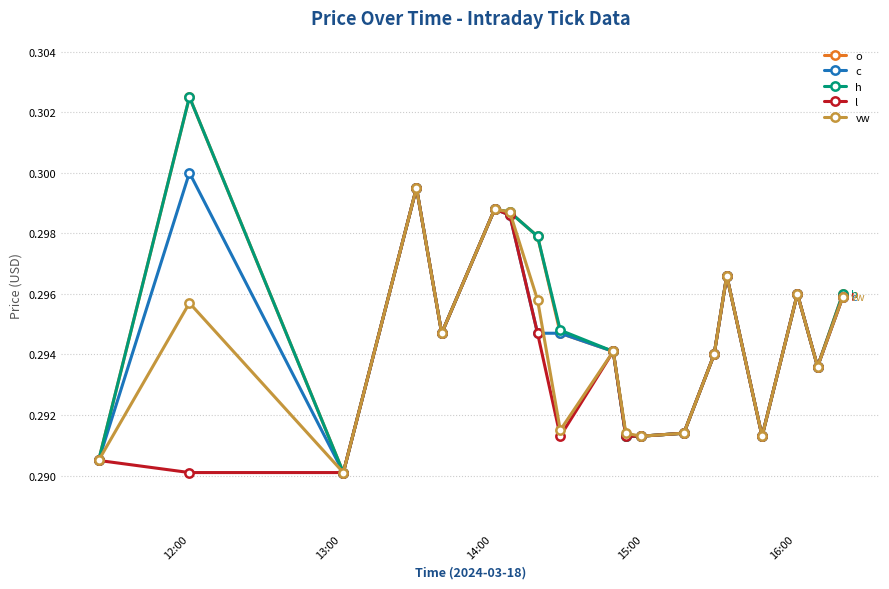

Count the vw values in the range 0 to 1.

19